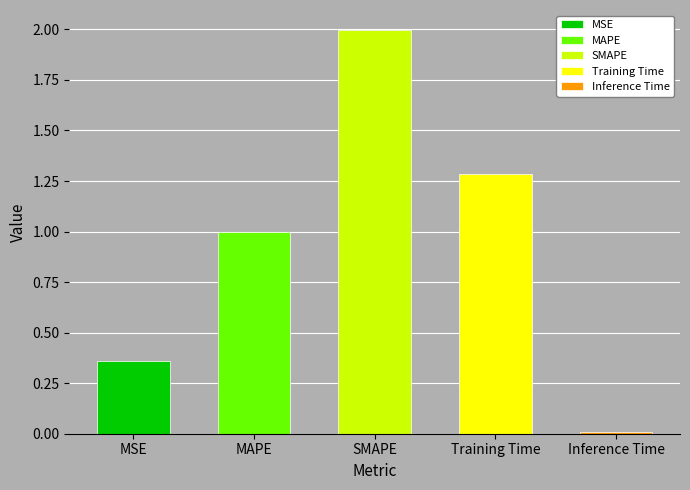

Reading right to left, transcribe all the data shown in this chart.

0.0	1.3	2.0	1.0	0.4